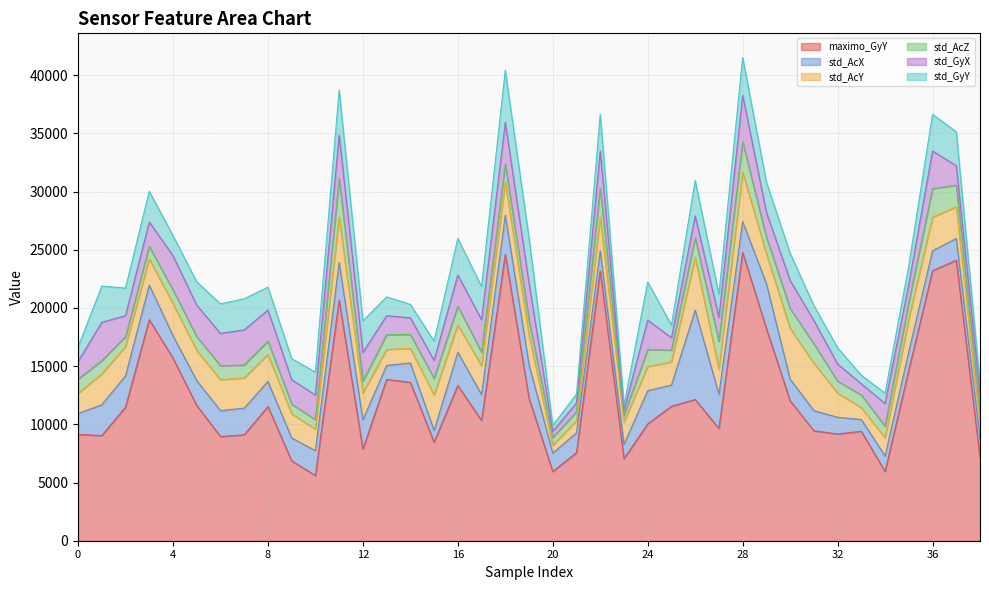

How many intersections are there between std_GyX and std_AcZ?

10